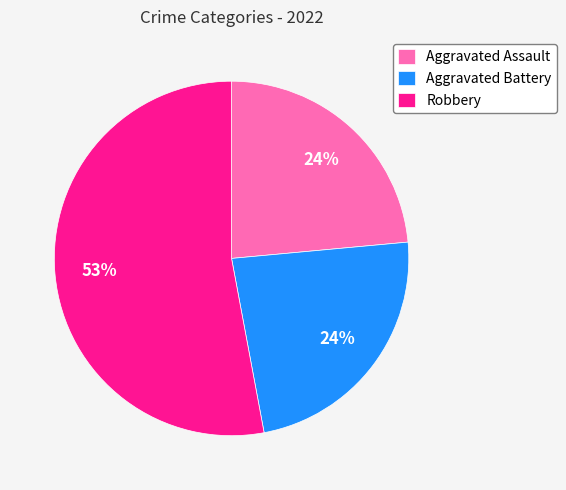

Combined, do Robbery and Aggravated Battery account for over 50%?

Yes